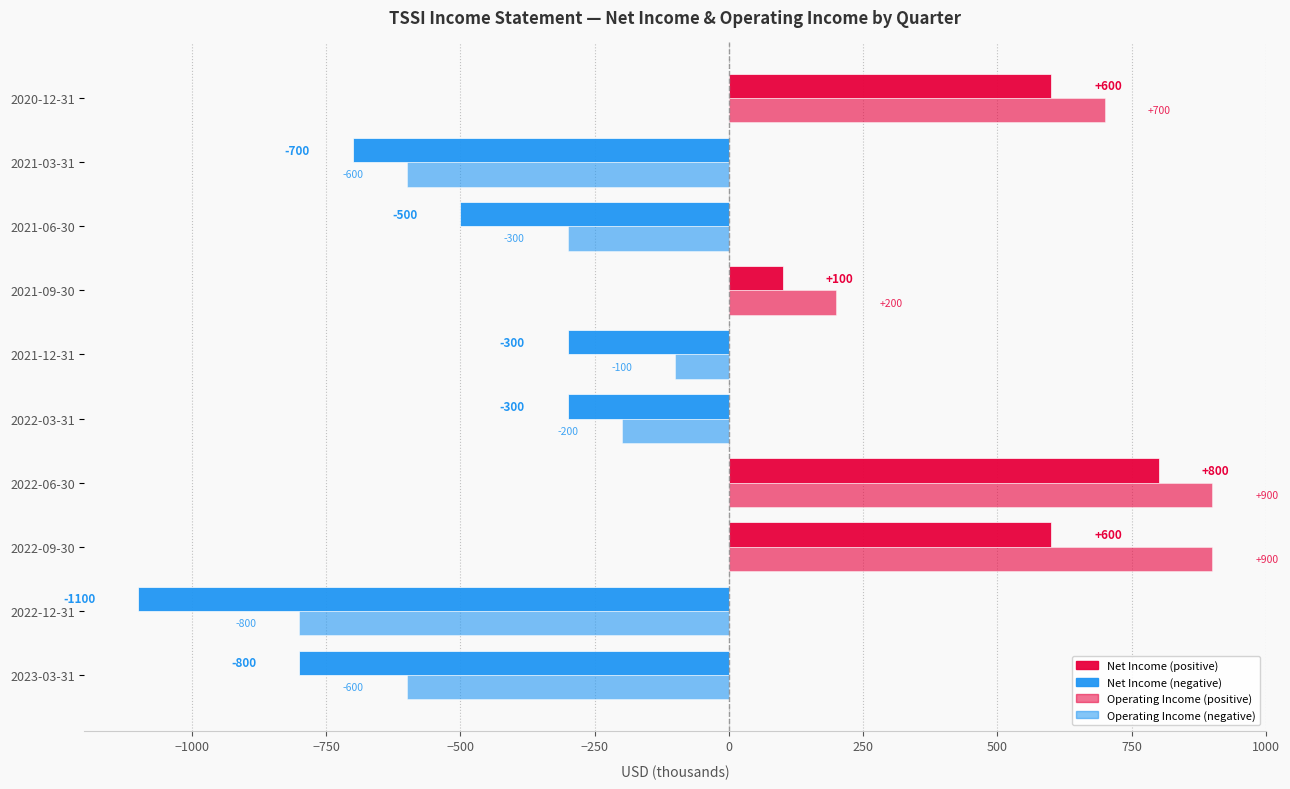

Count the number of categories in the chart.

10